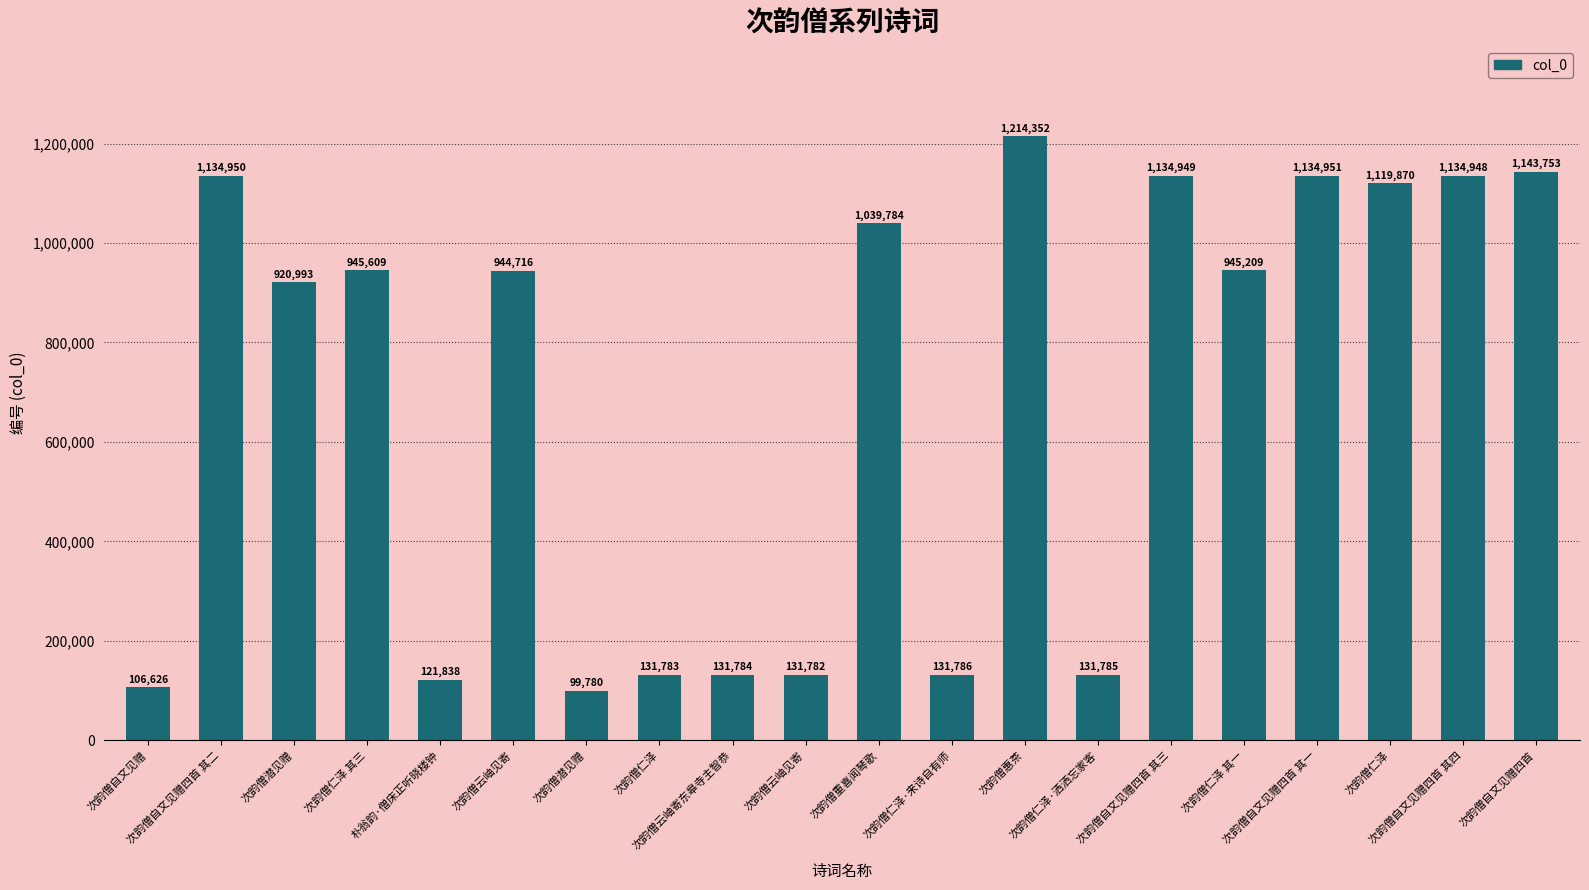

Between 次韵僧自文见赠四首 其二 and 次韵僧重喜闻琴歌, which is larger?

次韵僧自文见赠四首 其二